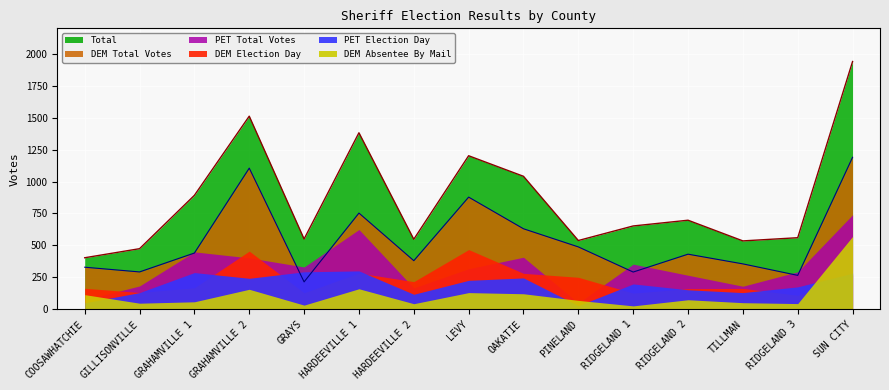

What is the minimum value for Total?

403